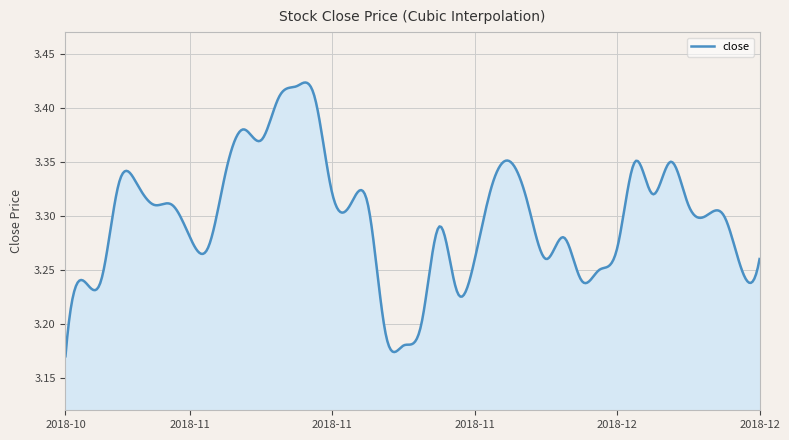

How many lines are shown in the chart?

1